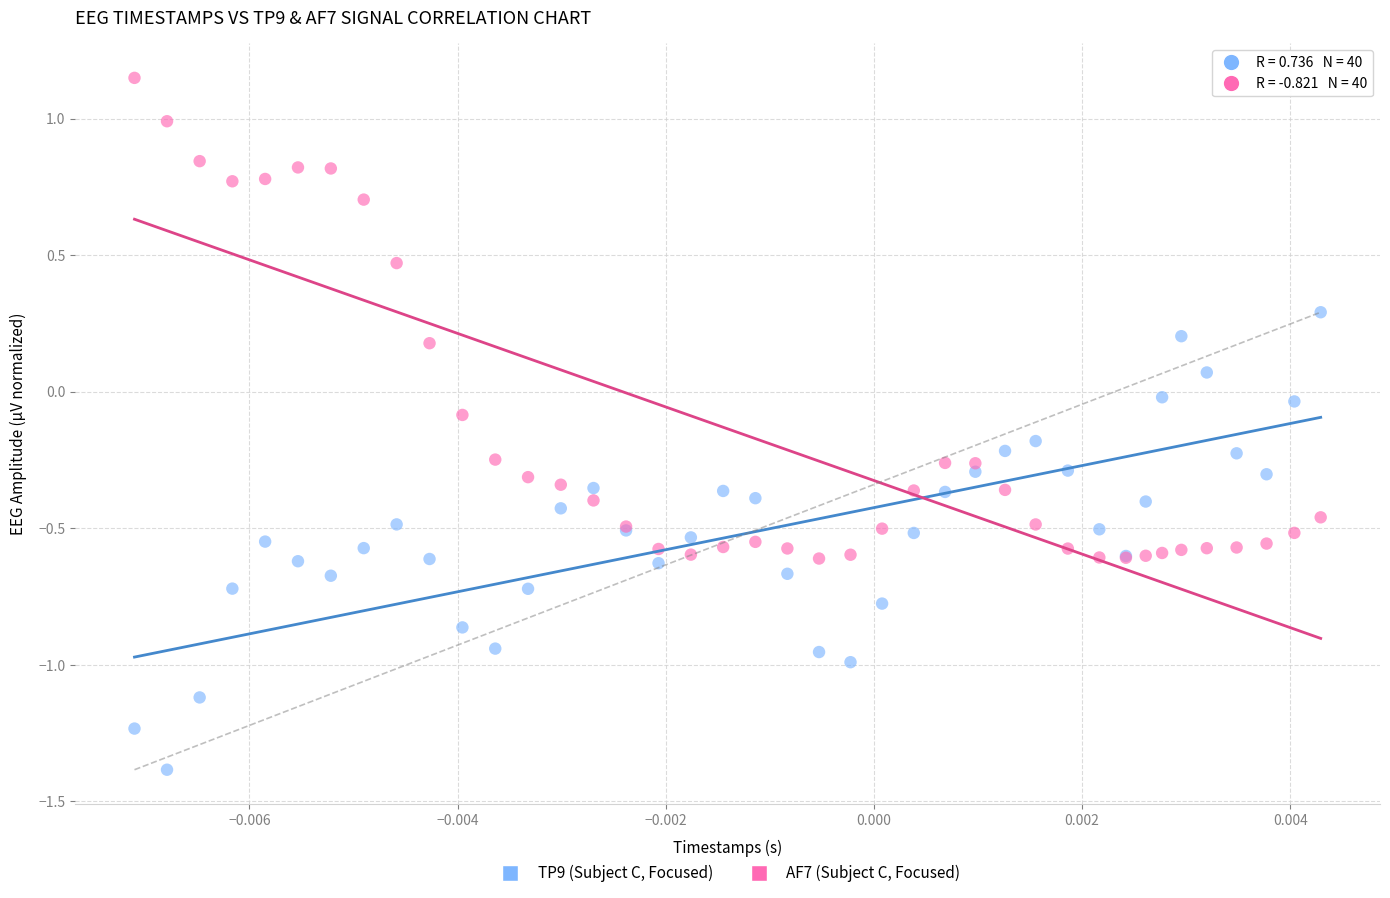

Which series contains the highest Y value?

AF7 (Subject C, Focused)